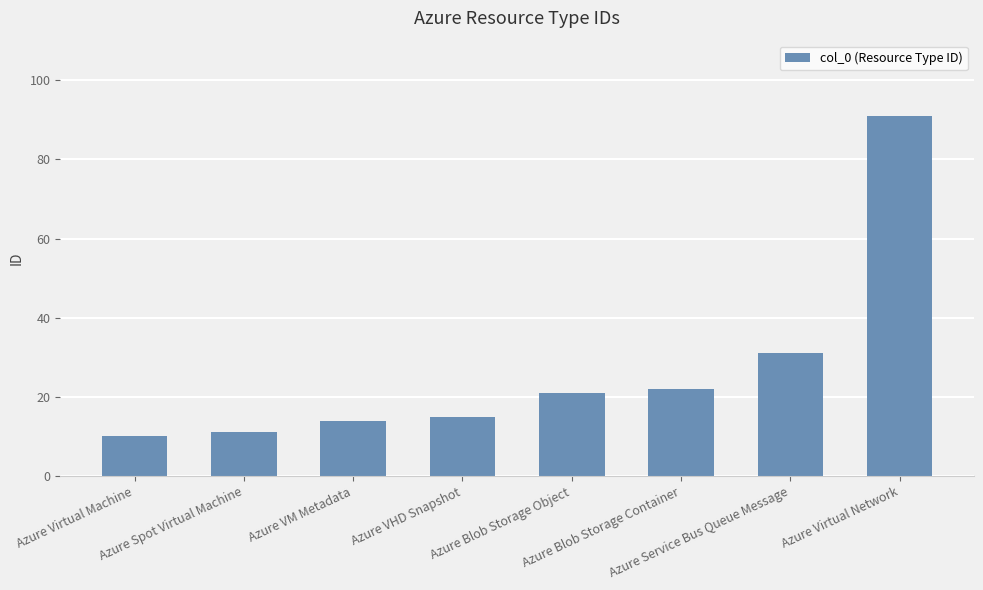

Where is the data nearest to the value 50?

Azure Service Bus Queue Message